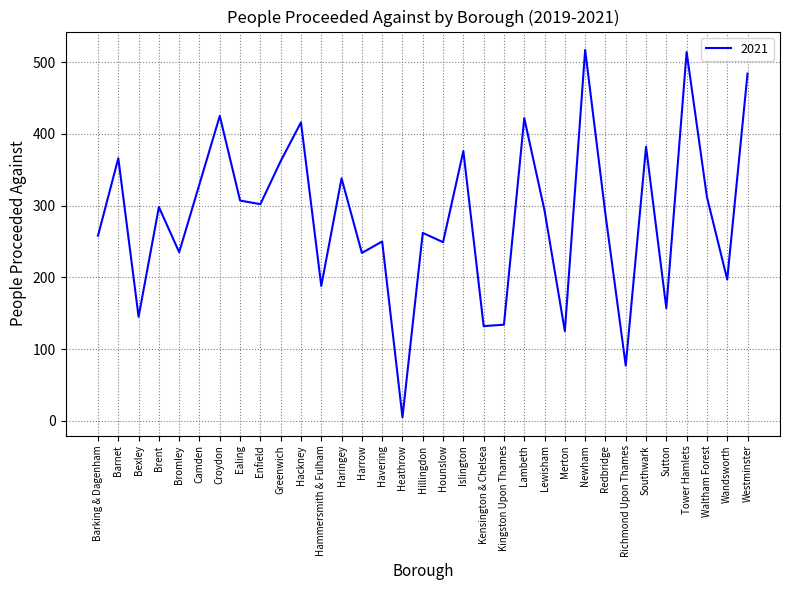

What is the difference between the values at Havering and Merton?

125